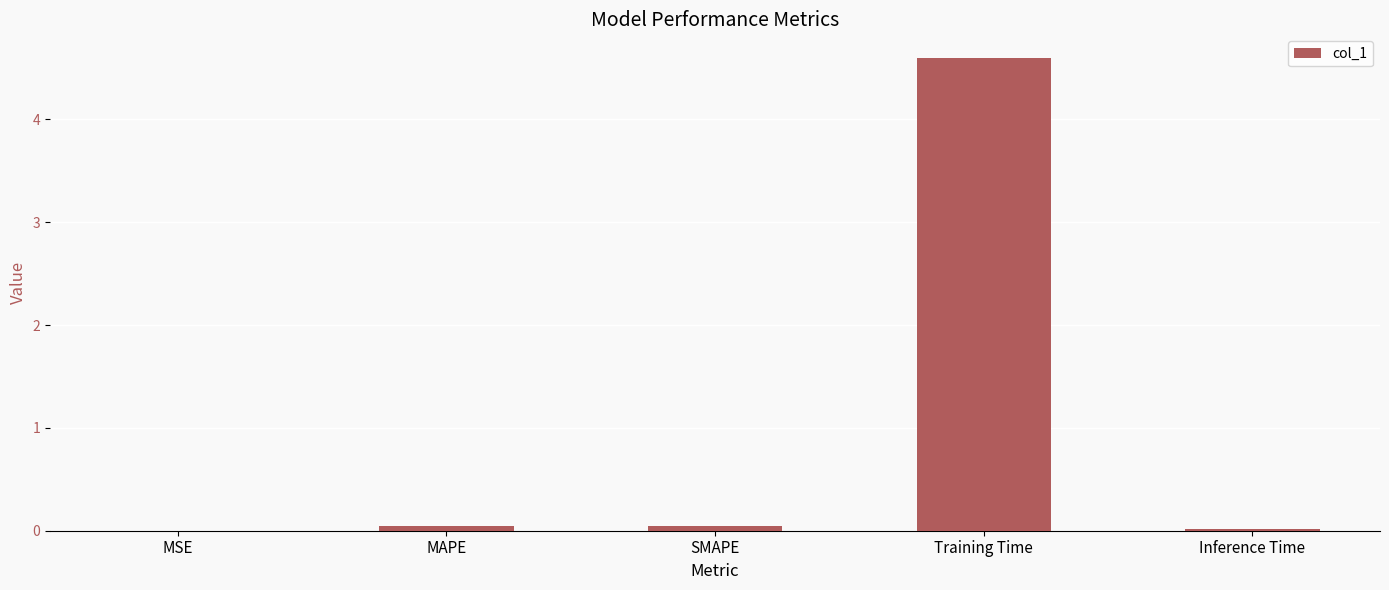

Between MAPE and Training Time, which is larger?

Training Time